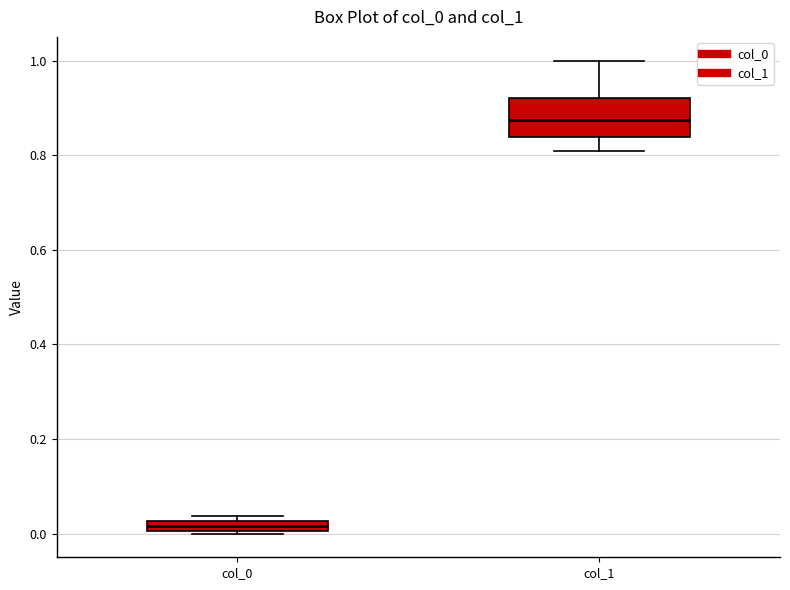

Which box's median line is the highest?

col_1